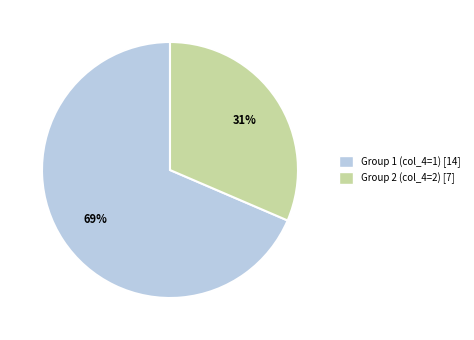

Count the number of slices in the pie.

2